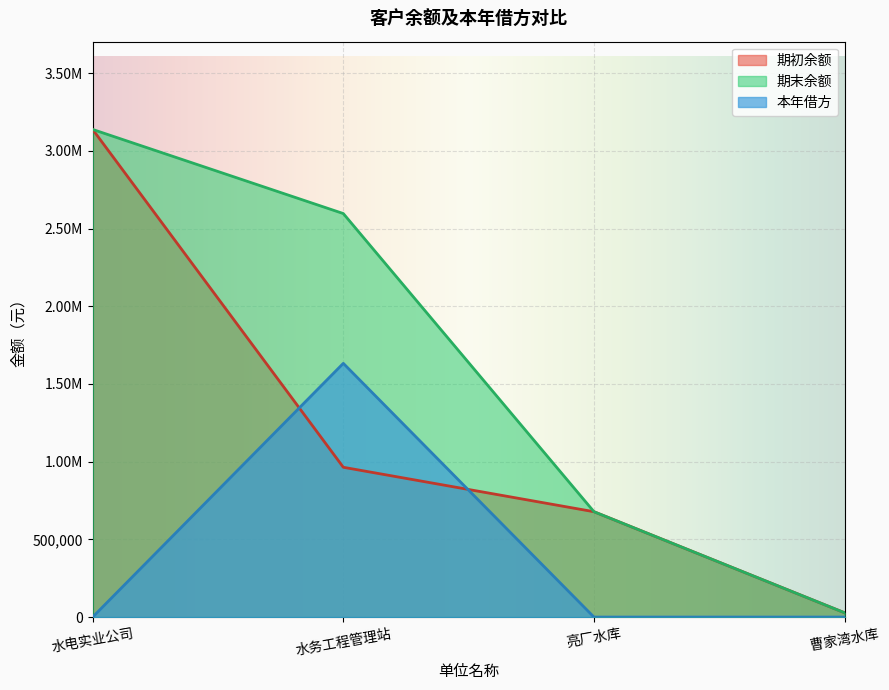

What is the label of the 3rd point from the right?

水务工程管理站